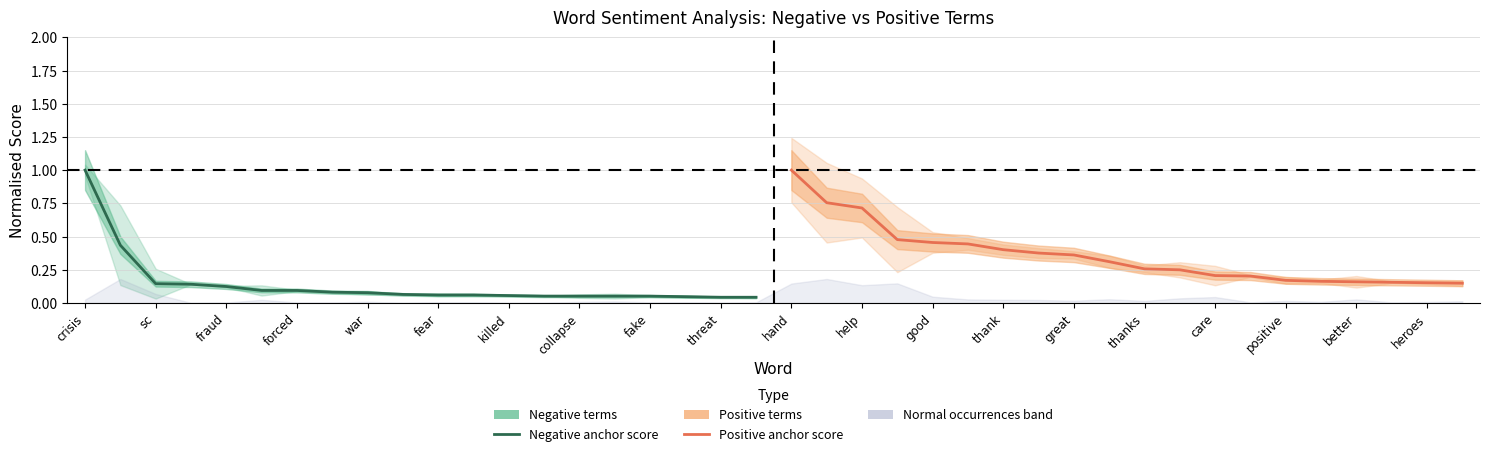

True or false: Positive terms (anchor score) and Negative terms (anchor score) intersect in this chart.

False